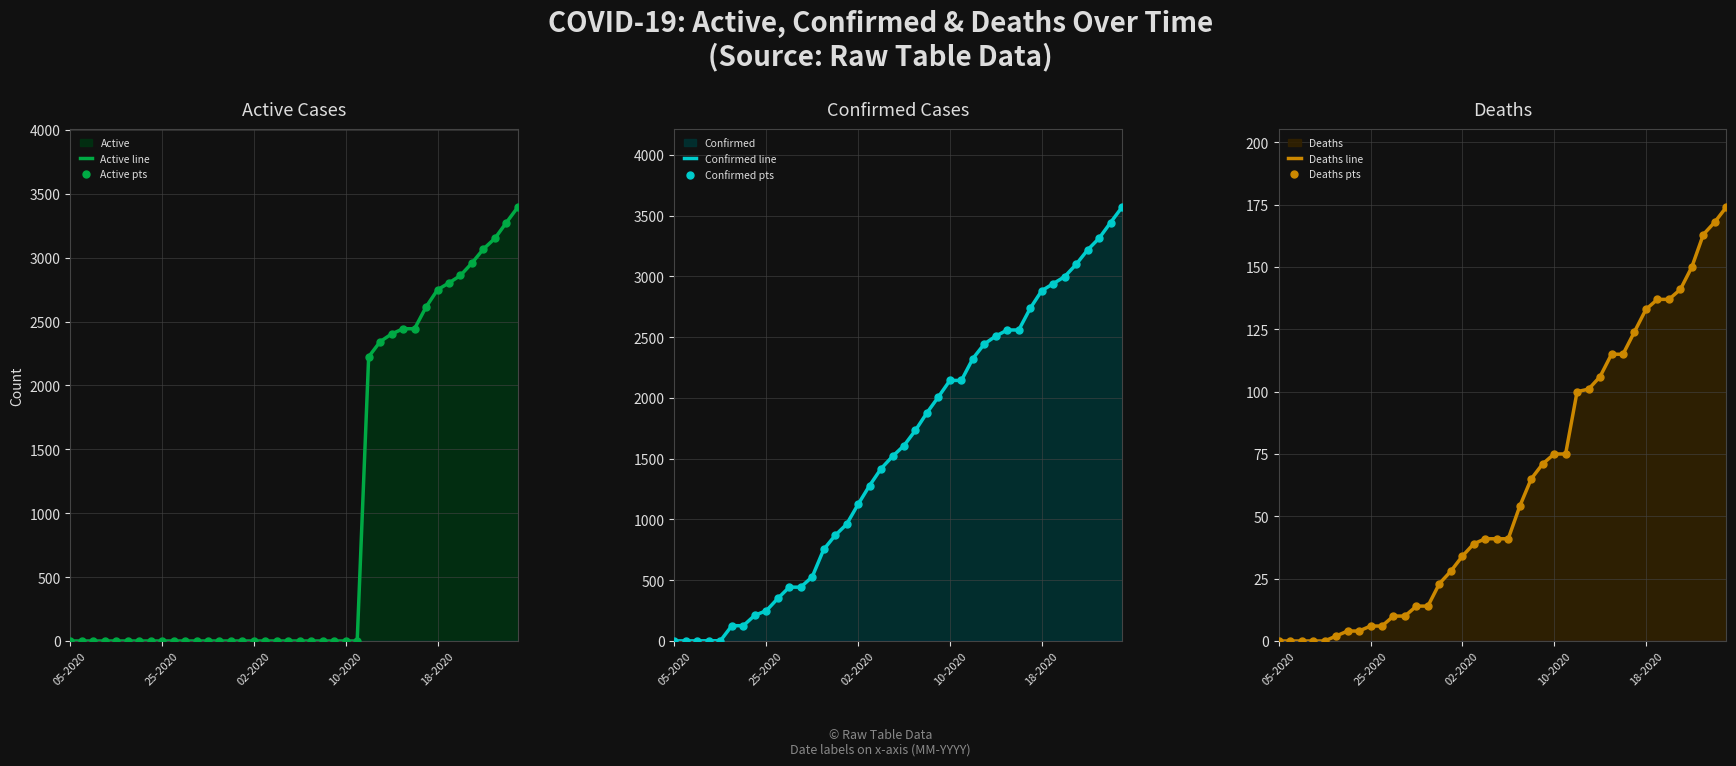

What is the highest value of the Active line series?

3396